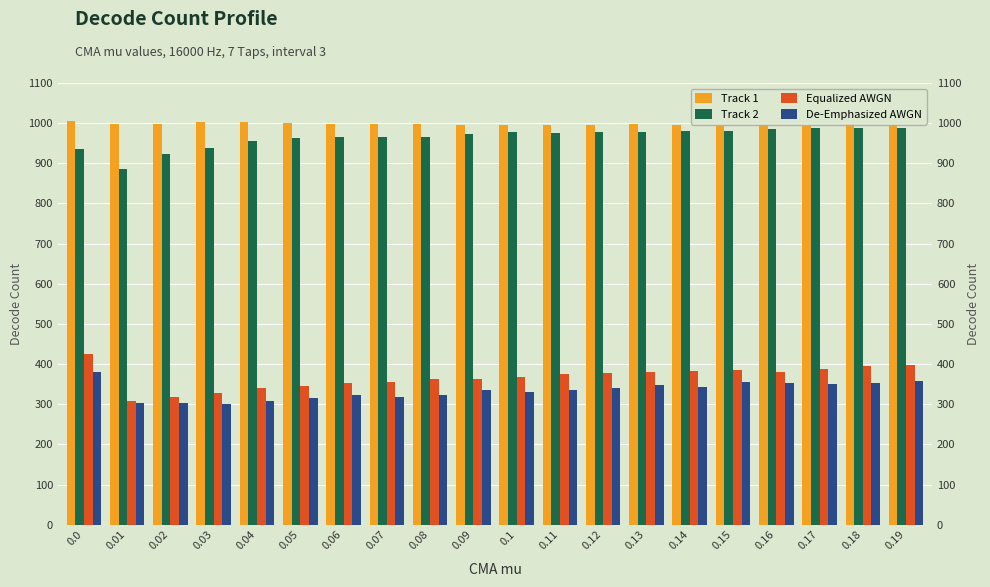

What is the difference between the highest and lowest values at 0.06?

677